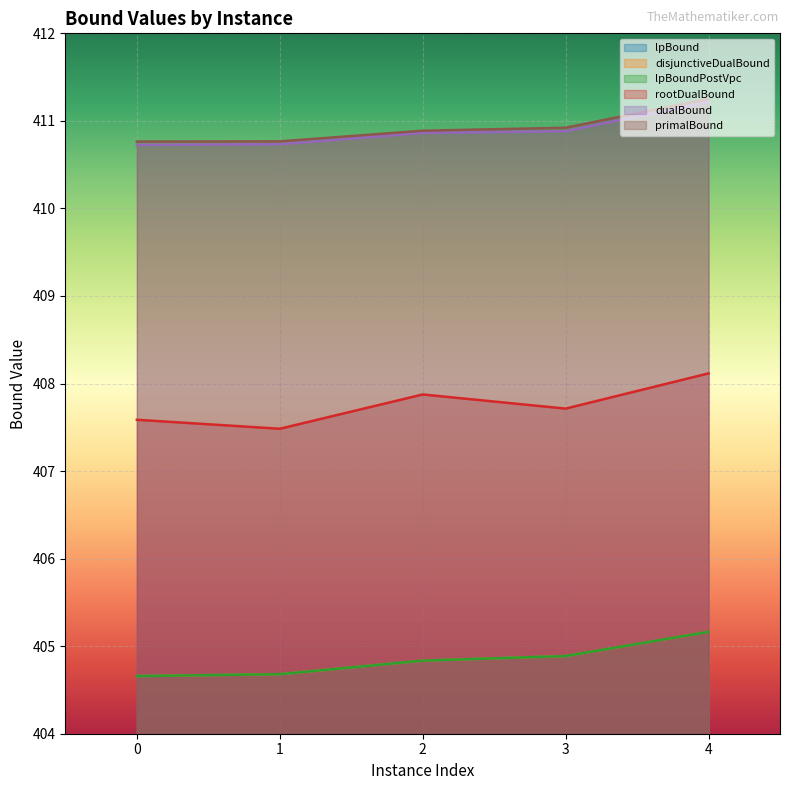

Reading left to right, list all the values displayed in this chart.

lpBound: 0=404.7	1=404.7	2=404.8	3=404.9	4=405.2
disjunctiveDualBound: 0=404.7	1=404.7	2=404.8	3=404.9	4=405.2
lpBoundPostVpc: 0=404.7	1=404.7	2=404.8	3=404.9	4=405.2
rootDualBound: 0=407.6	1=407.5	2=407.9	3=407.7	4=408.1
dualBound: 0=410.7	1=410.7	2=410.9	3=410.9	4=411.2
primalBound: 0=410.8	1=410.8	2=410.9	3=410.9	4=411.3